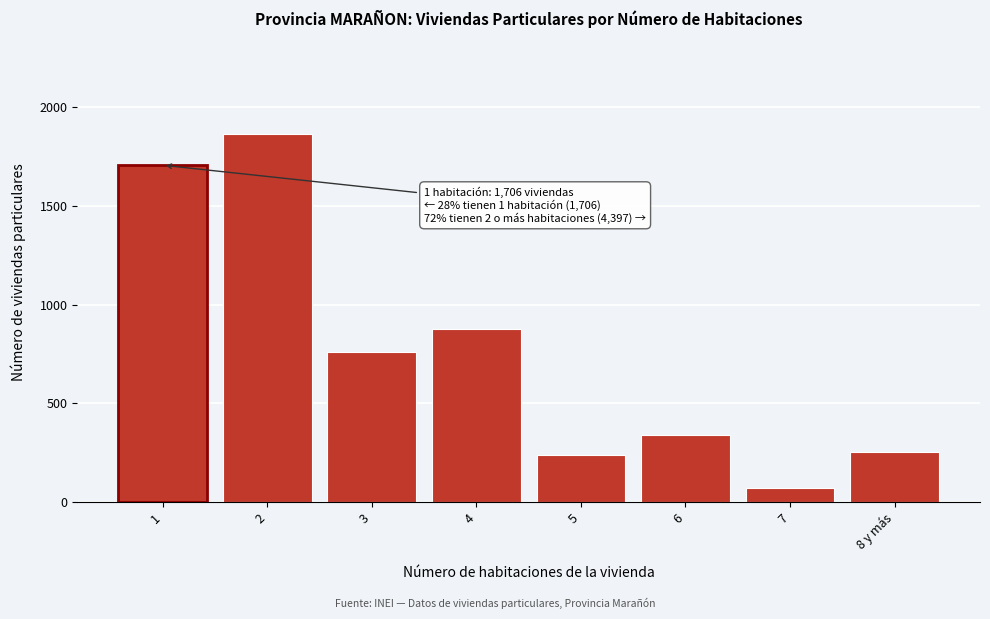

Reading left to right, transcribe all the data shown in this chart.

1706	1866	759	874	236	339	72	251